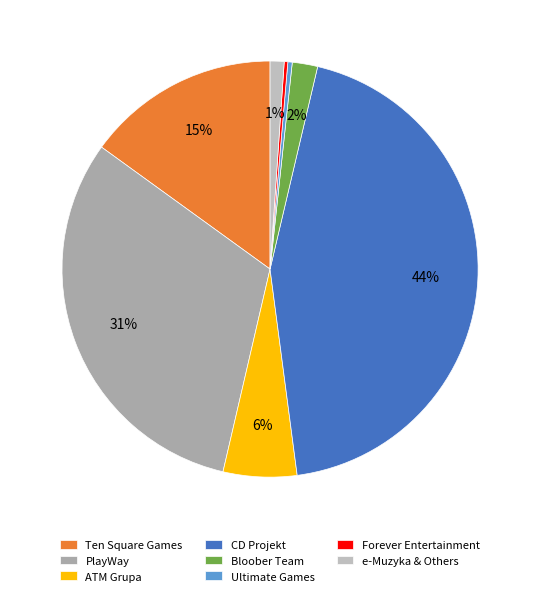

Does any single category account for the majority?

No